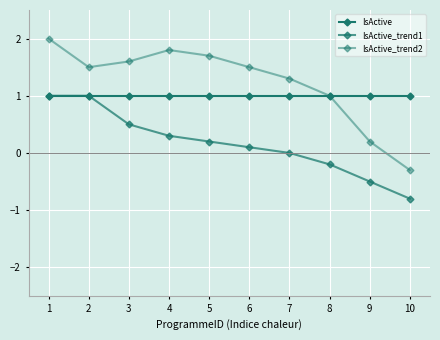

Rank the series by their average value, from lowest to highest.

IsActive_trend1, IsActive, IsActive_trend2